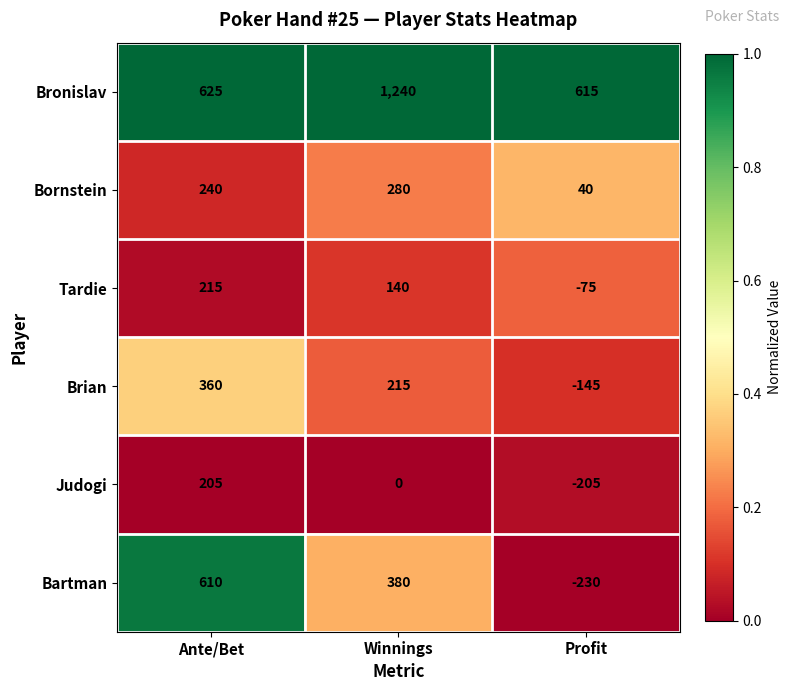

Is the value of Brian at Profit greater than the value of Bronislav at Profit?

No